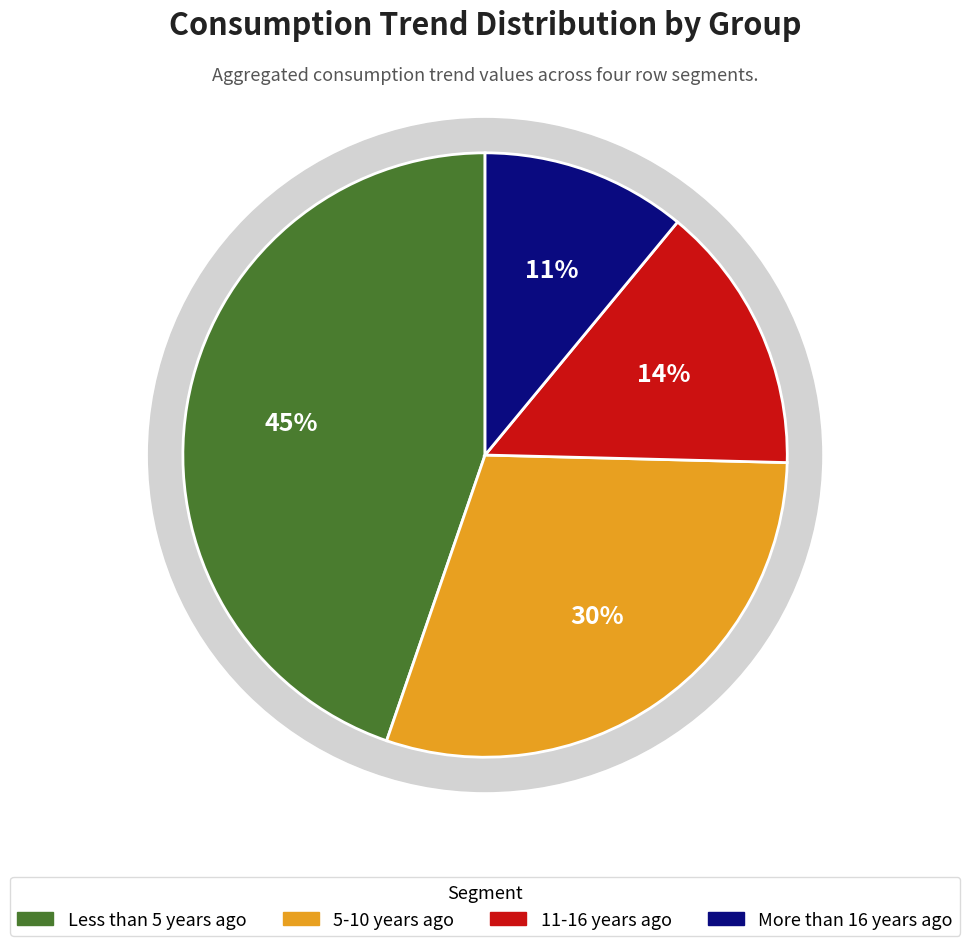

True or false: Row 14 accounts for 9% of the total.

False